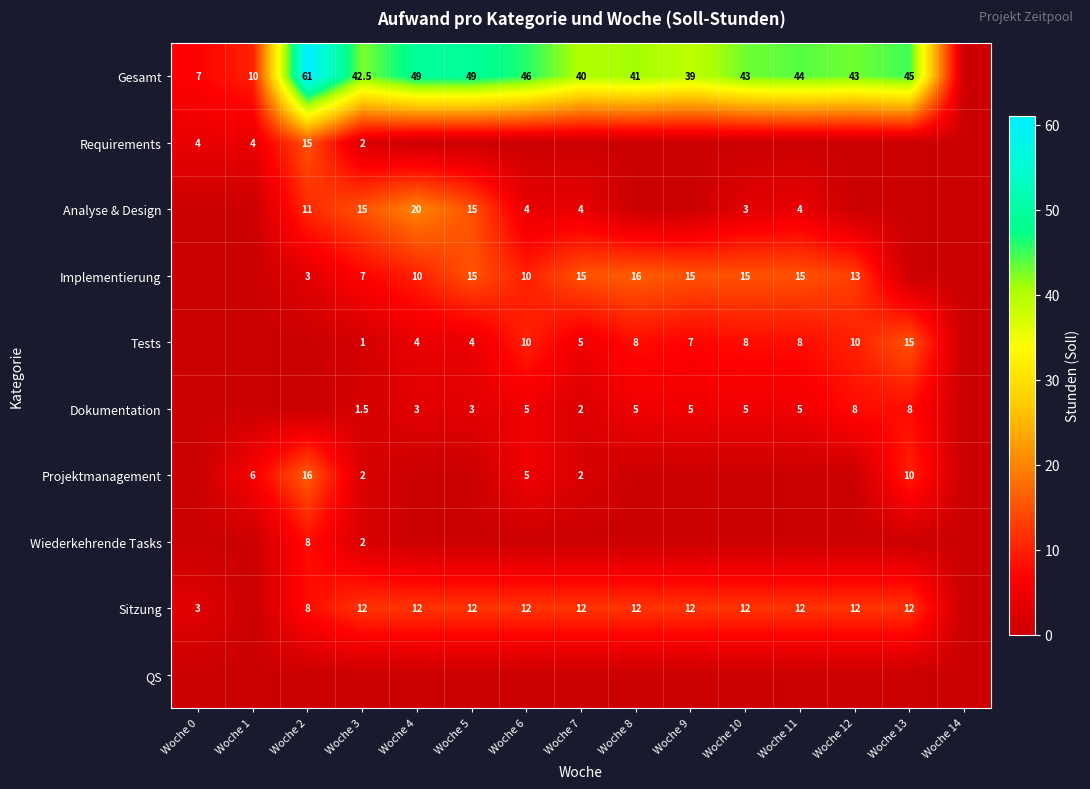

Is the value of Sitzung at Woche 7 greater than the value of Wiederkehrende Tasks at Woche 3?

Yes